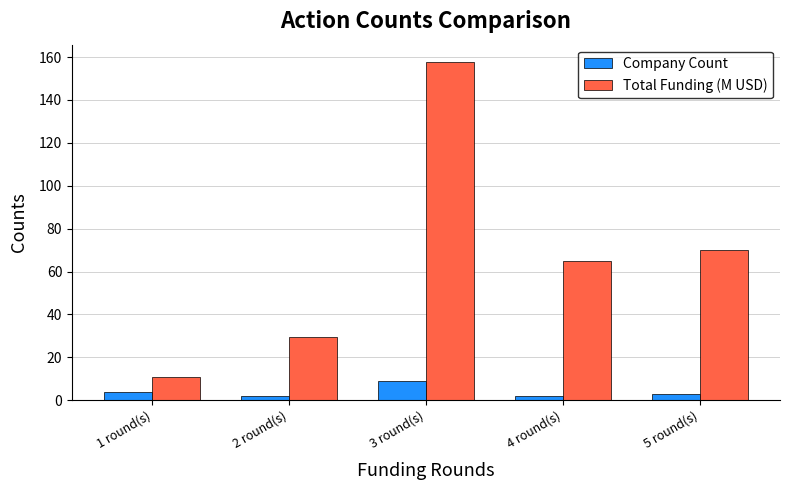

How many groups of bars are there?

5